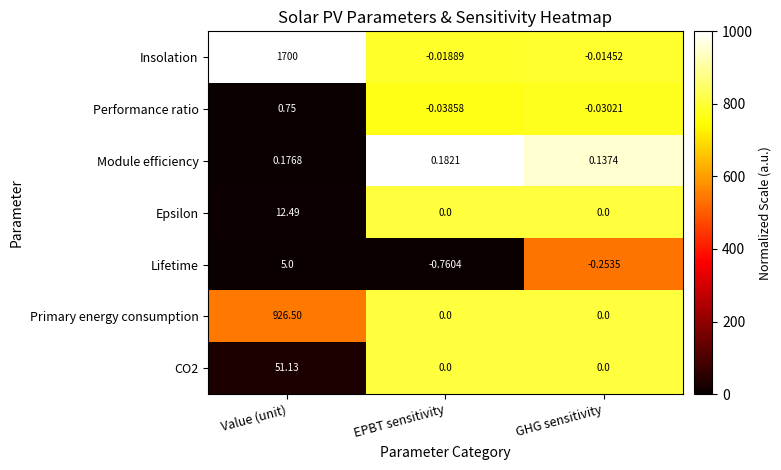

How many values in the Performance ratio series are below 0?

2